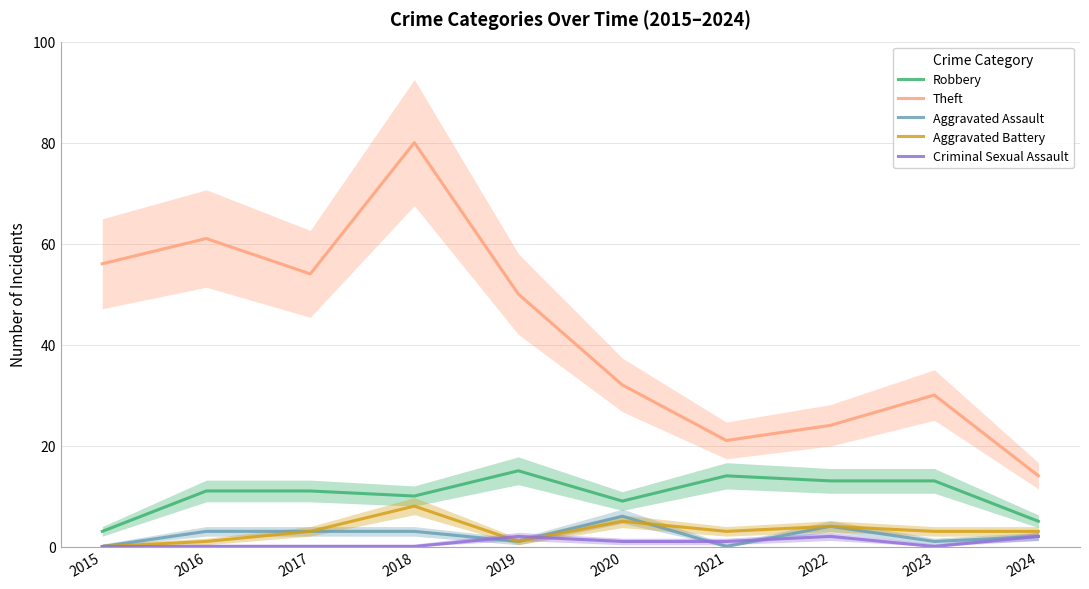

True or false: Aggravated Assault has a value of -4 at 2021.

False